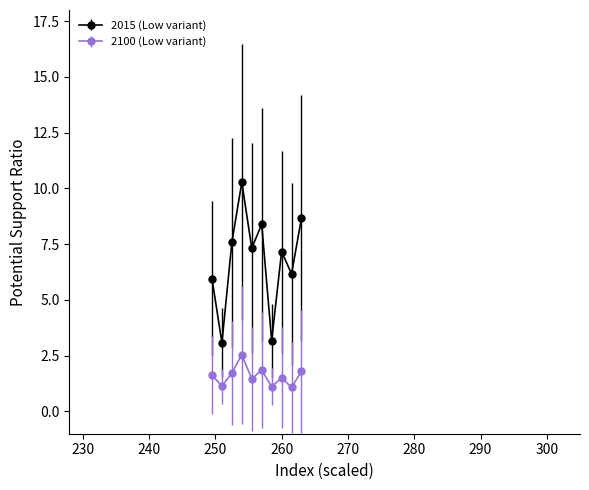

List the series in order of their peak value, lowest first.

2100 (Low variant), 2015 (Low variant)